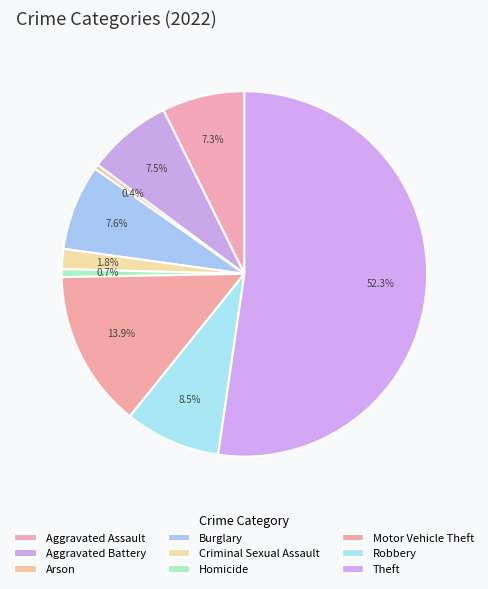

Which slice represents more than half of the pie?

Theft